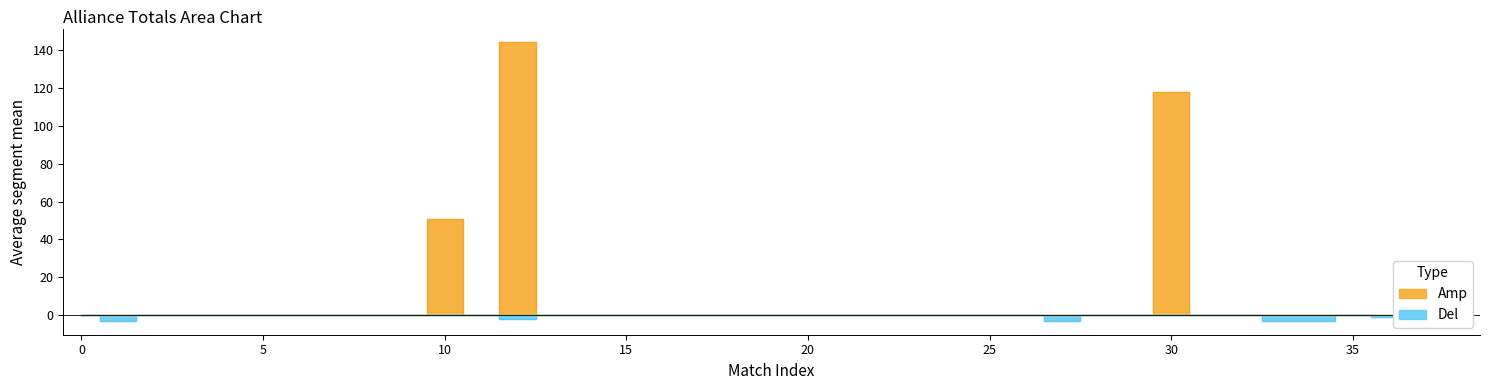

What is the label of the 1st point from the right?

38